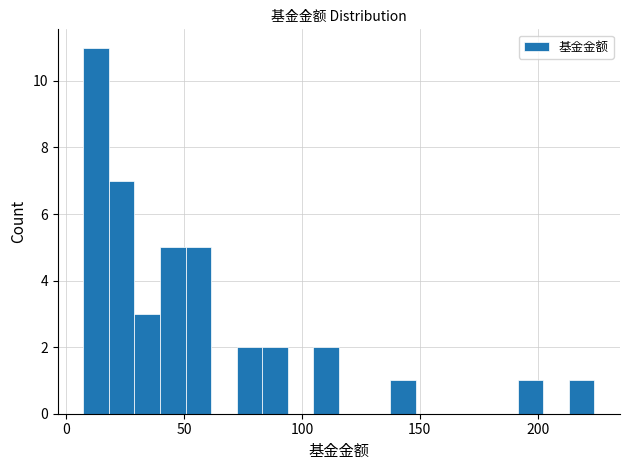

Read against the x-axis, roughly where is the centre of the tallest bar?

15